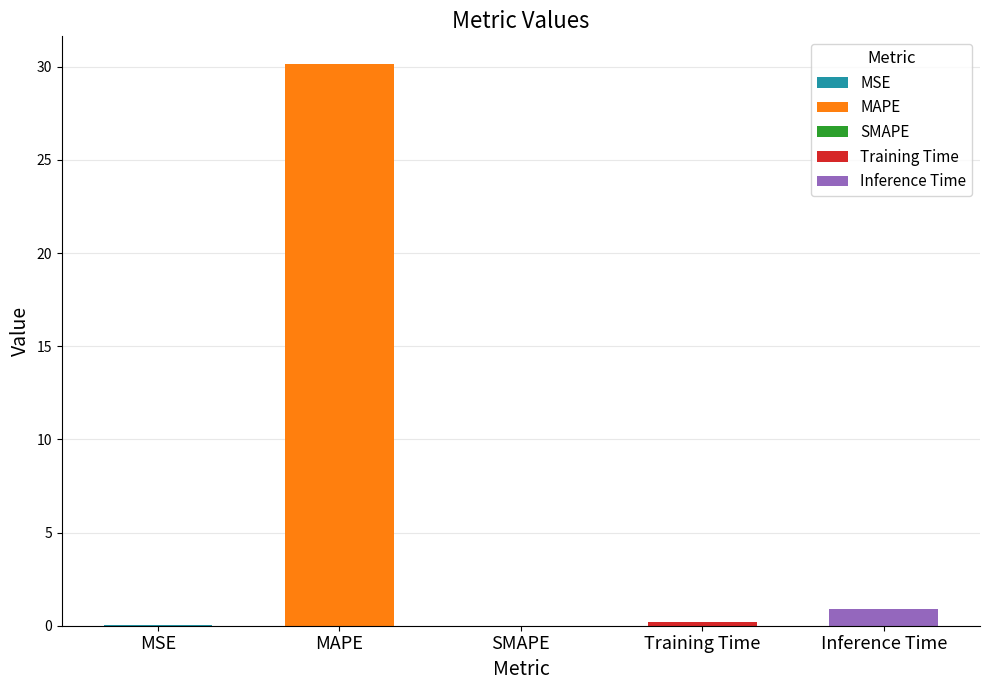

List the labels in order of value, largest first.

MAPE, Inference Time, Training Time, MSE, SMAPE